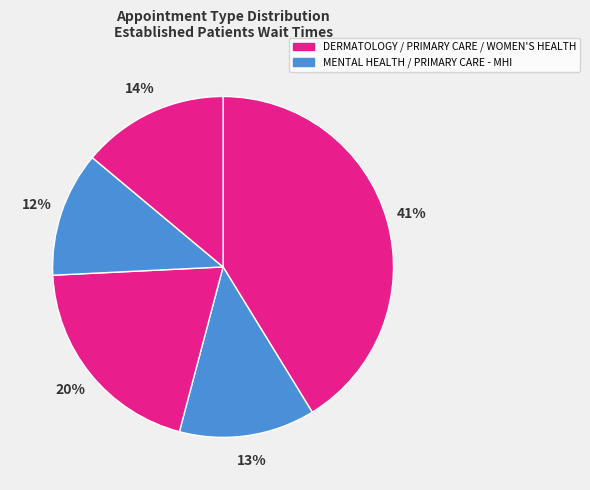

What is the largest slice in the pie chart?

DERMATOLOGY